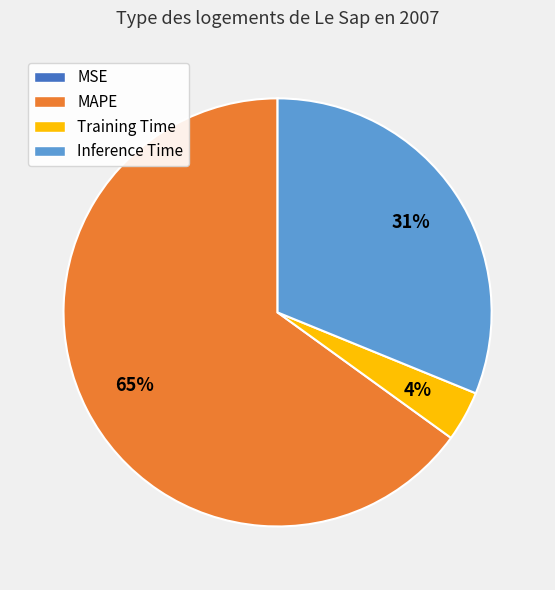

Which slice is the largest?

MAPE